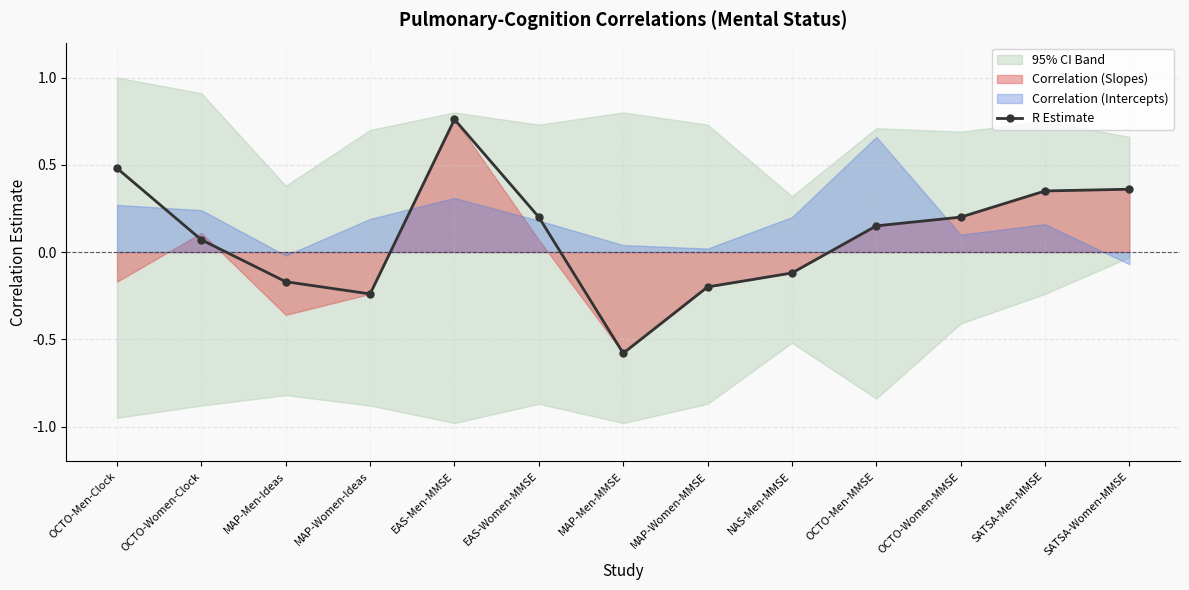

Reading left to right, extract all data points from this chart.

OCTO-Men-Clock=0.5	OCTO-Women-Clock=0.1	MAP-Men-Ideas=-0.2	MAP-Women-Ideas=-0.2	EAS-Men-MMSE=0.8	EAS-Women-MMSE=0.2	MAP-Men-MMSE=-0.6	MAP-Women-MMSE=-0.2	NAS-Men-MMSE=-0.1	OCTO-Men-MMSE=0.1	OCTO-Women-MMSE=0.2	SATSA-Men-MMSE=0.3	SATSA-Women-MMSE=0.4